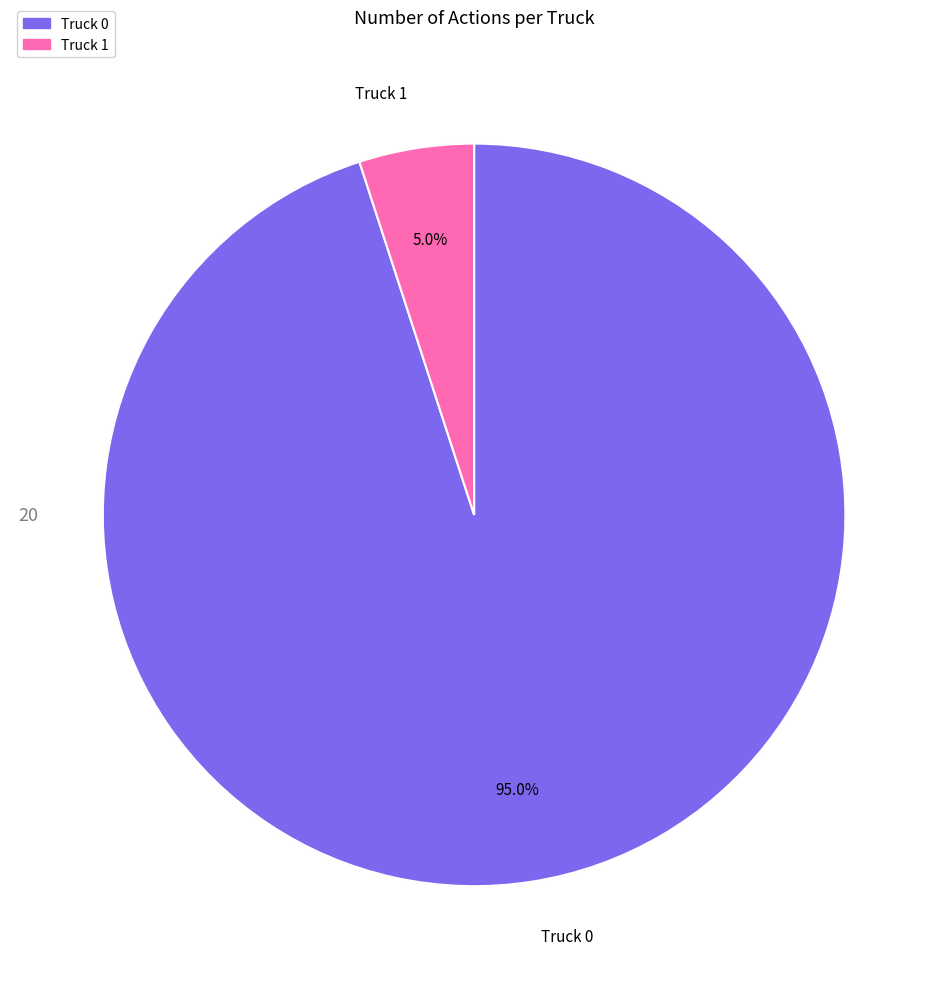

What is the total percentage of Truck 1 and Truck 0?

100.0%